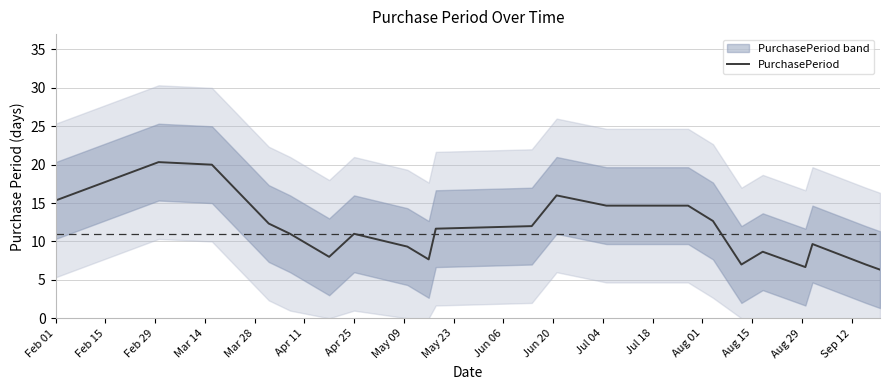

What is the minimum value for PurchasePeriod?

6.3